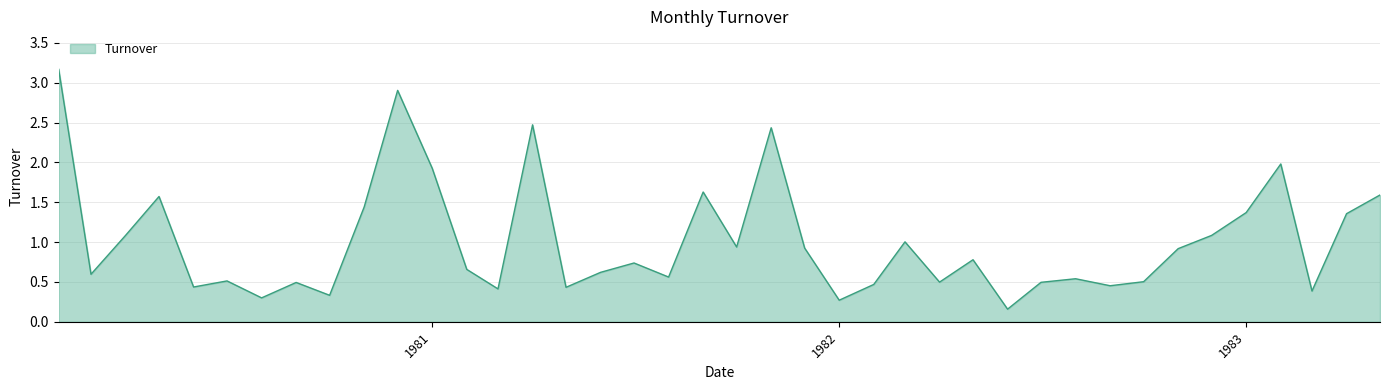

What is the maximum value shown in the chart?

3.2